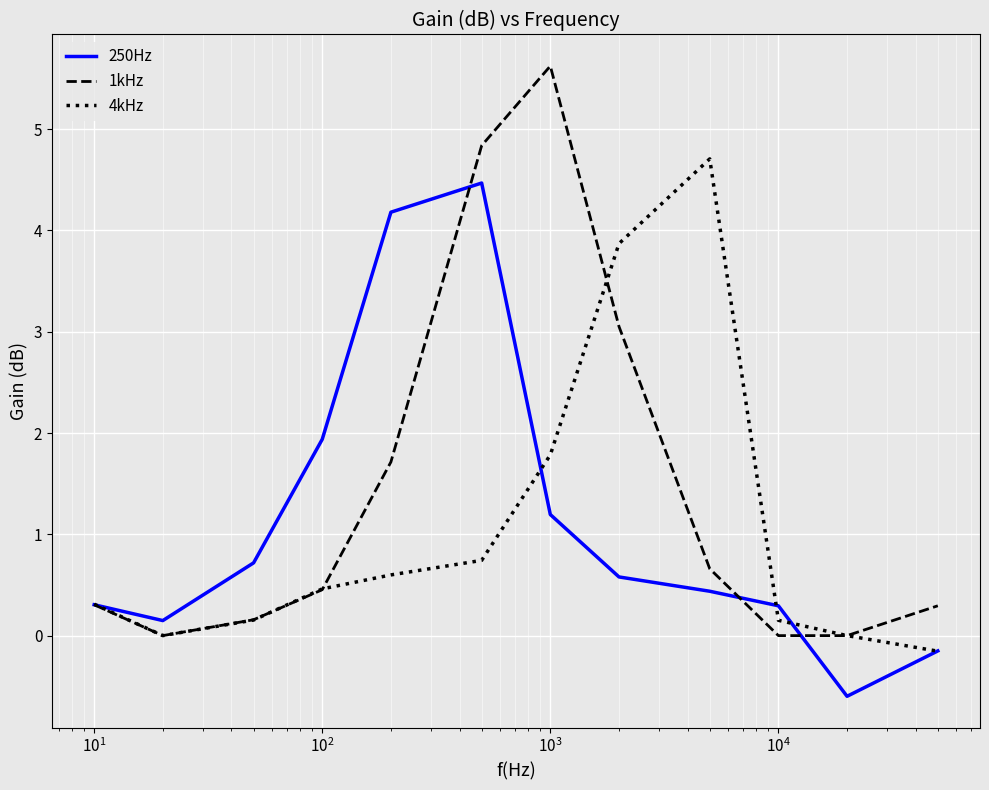

True or false: 250Hz and 4kHz cross at least once.

True